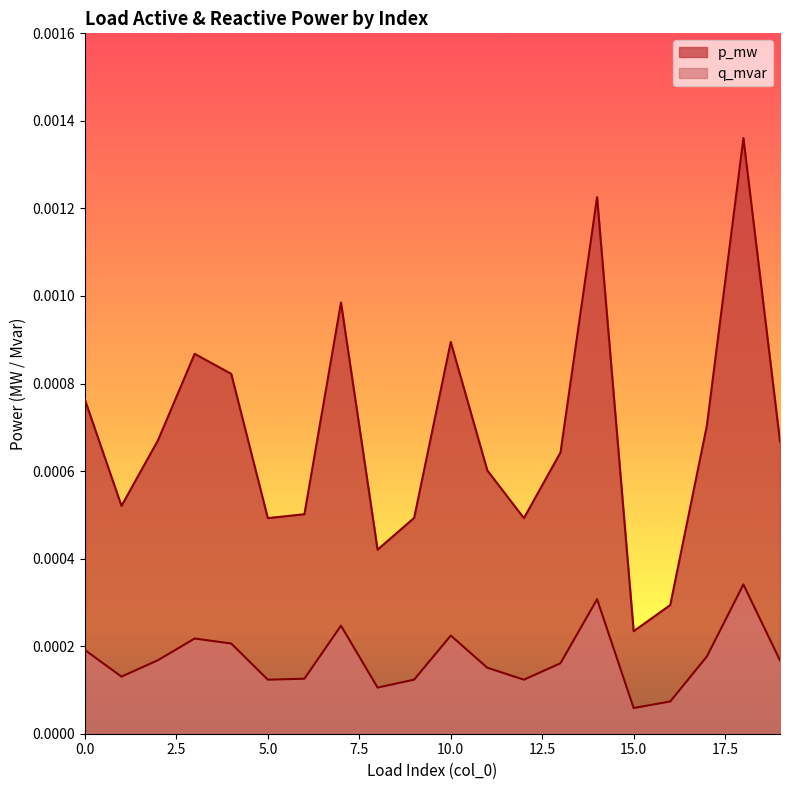

Rank the series by their average value, from highest to lowest.

p_mw, q_mvar